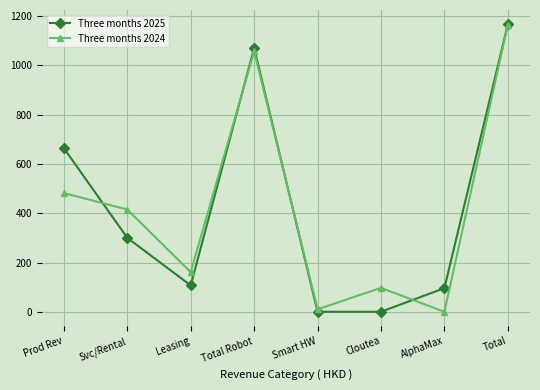

The Three months 2024 series shows 415 at Svc/Rental. True or false?

True